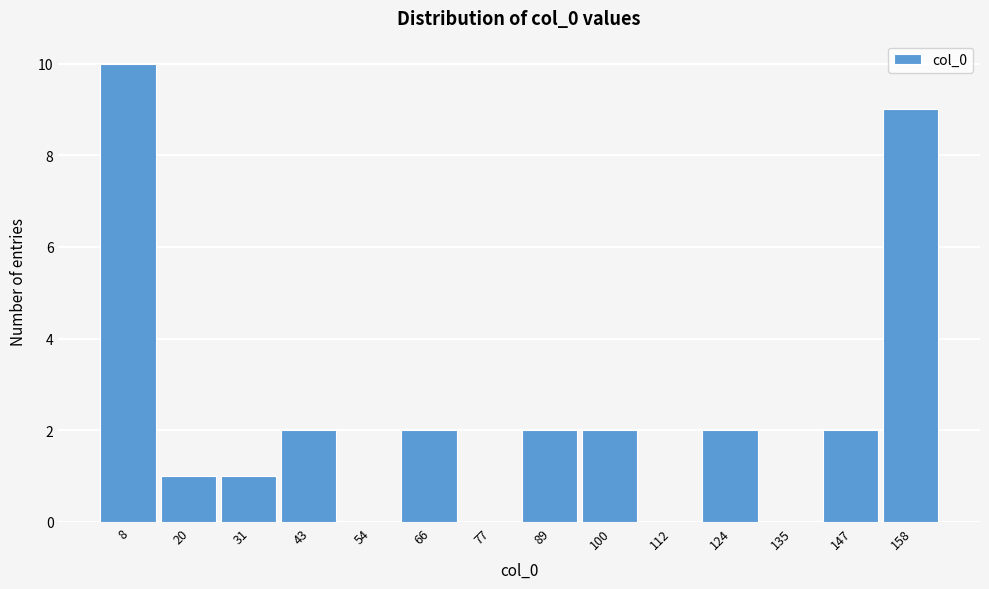

Over which range of the x-axis is the bar tallest?

2 to 14